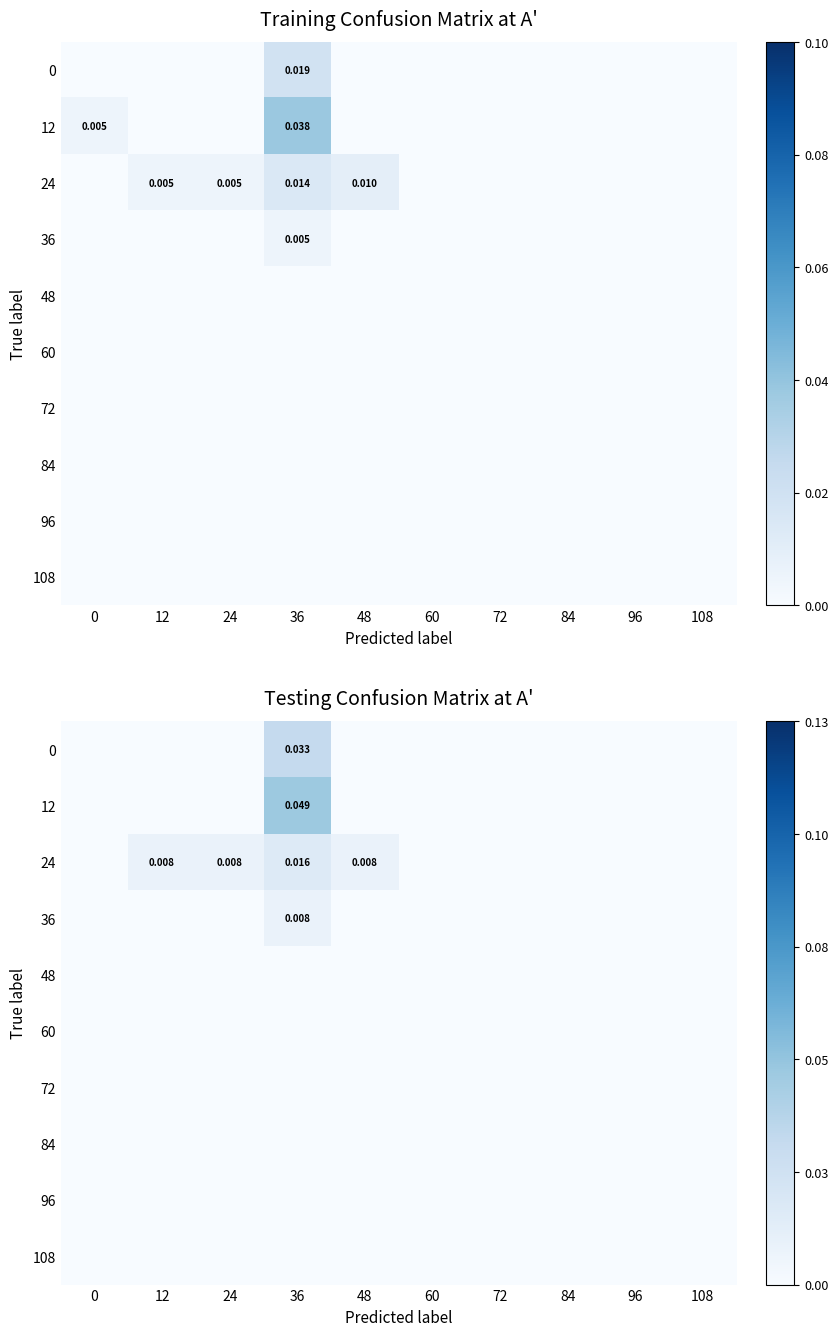

At which category is the sum across all series the highest?

36